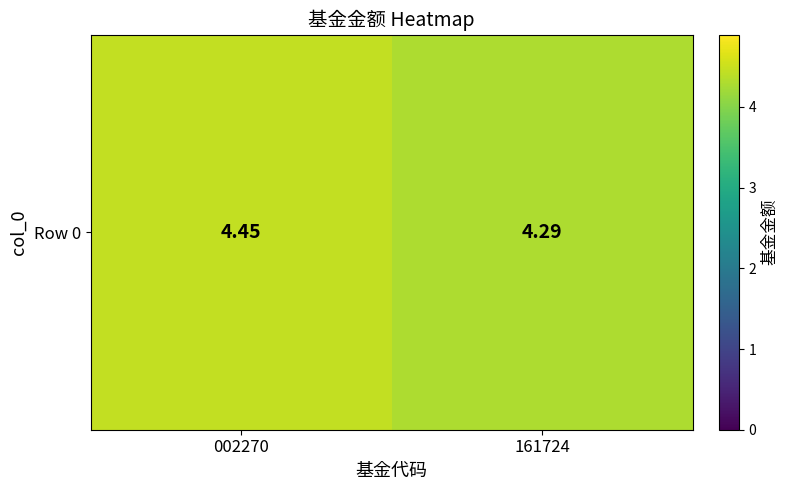

How many distinct data groups are displayed?

1